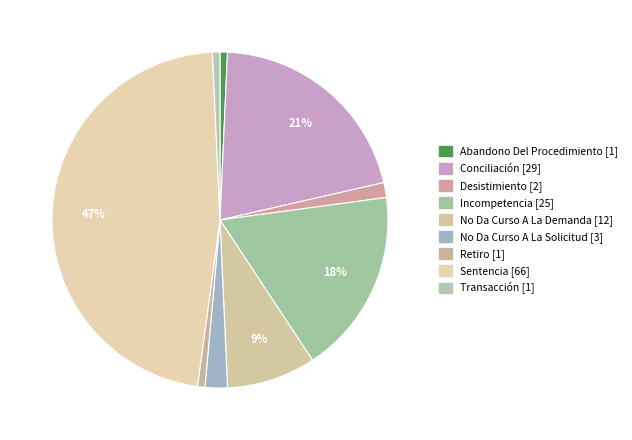

Combined, what portion of the pie is No Da Curso A La Demanda and Transacción?

9.3%